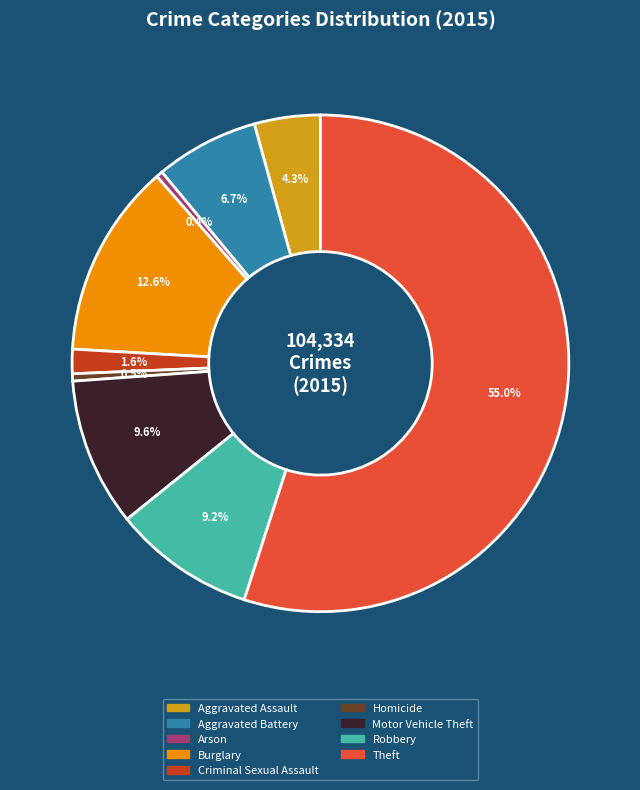

Do Aggravated Assault and Criminal Sexual Assault together represent more than half of the pie?

No